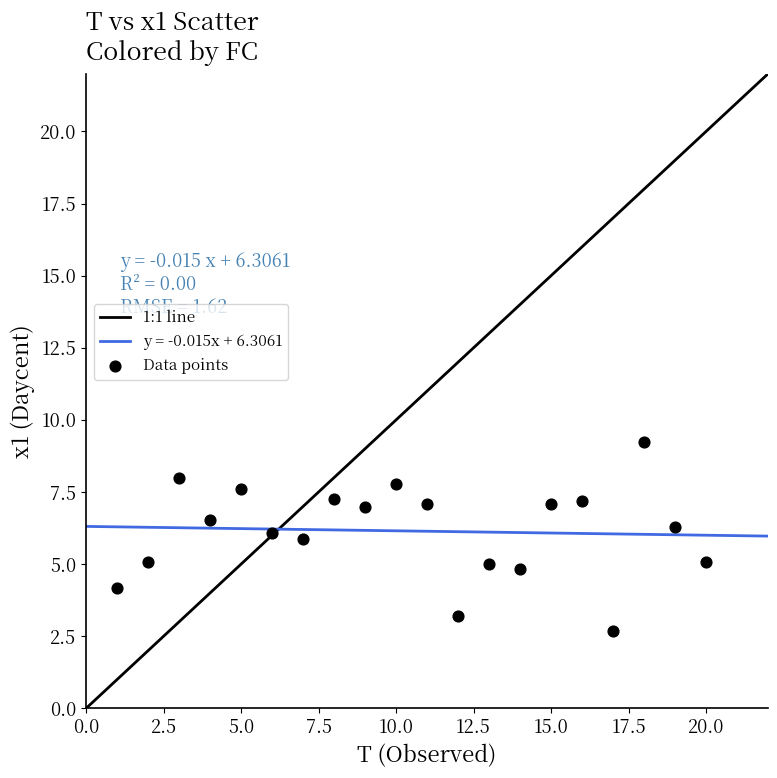

What is the range of Y values (max minus min)?

6.6